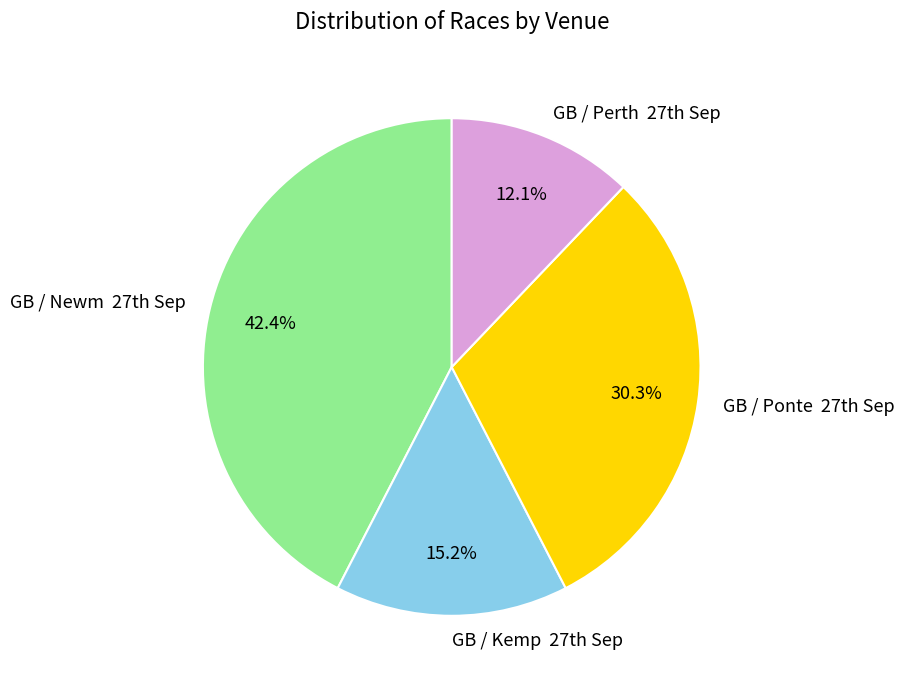

How many slices are in this pie chart?

4